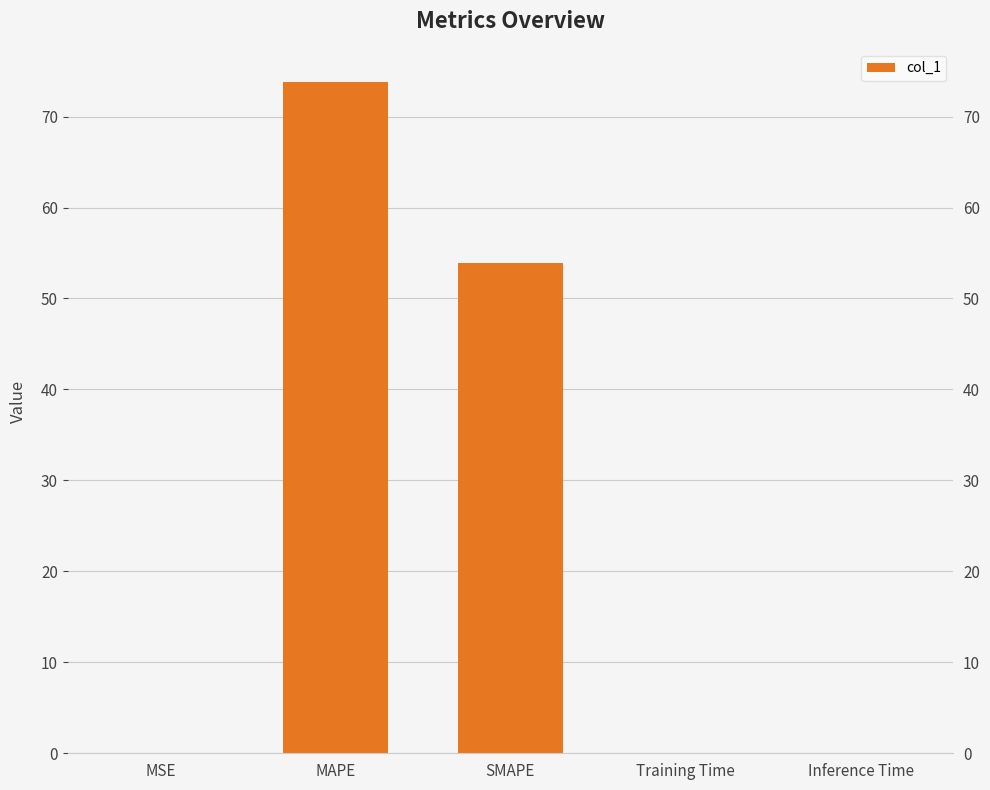

Reading left to right, what are all the values shown in this chart?

0.0	73.8	53.9	0.1	0.1